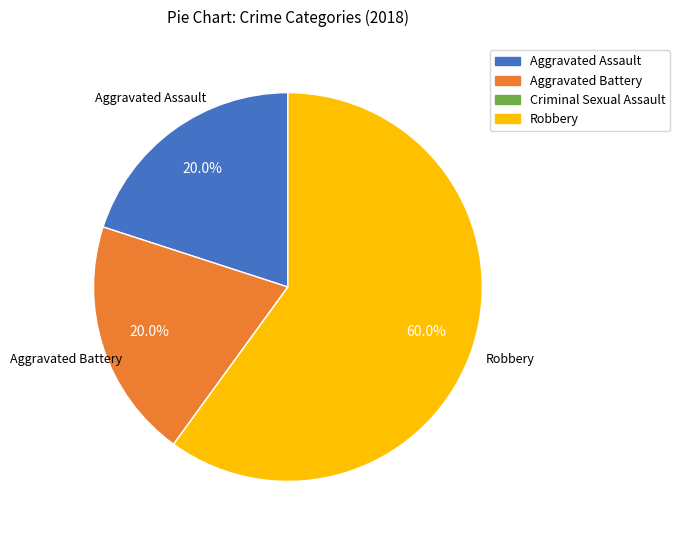

Which category accounts for the majority?

Robbery